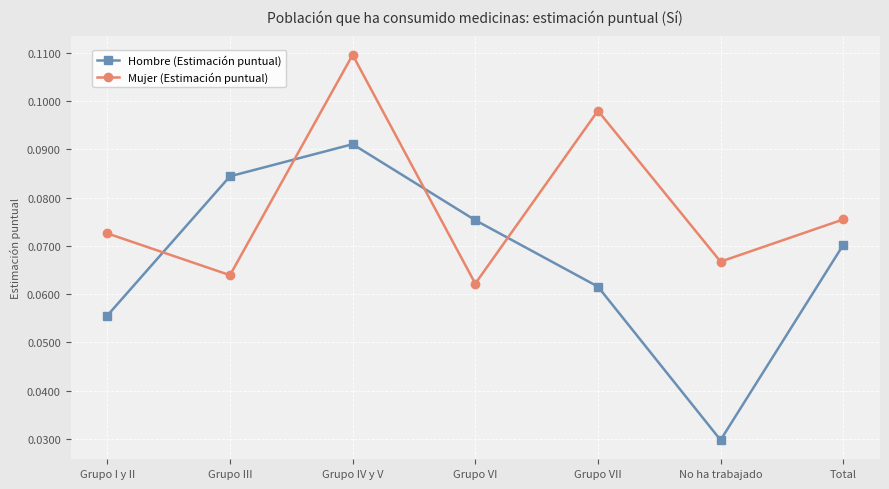

The Hombre (Estimación puntual) series shows 0.0 at Grupo III. True or false?

False